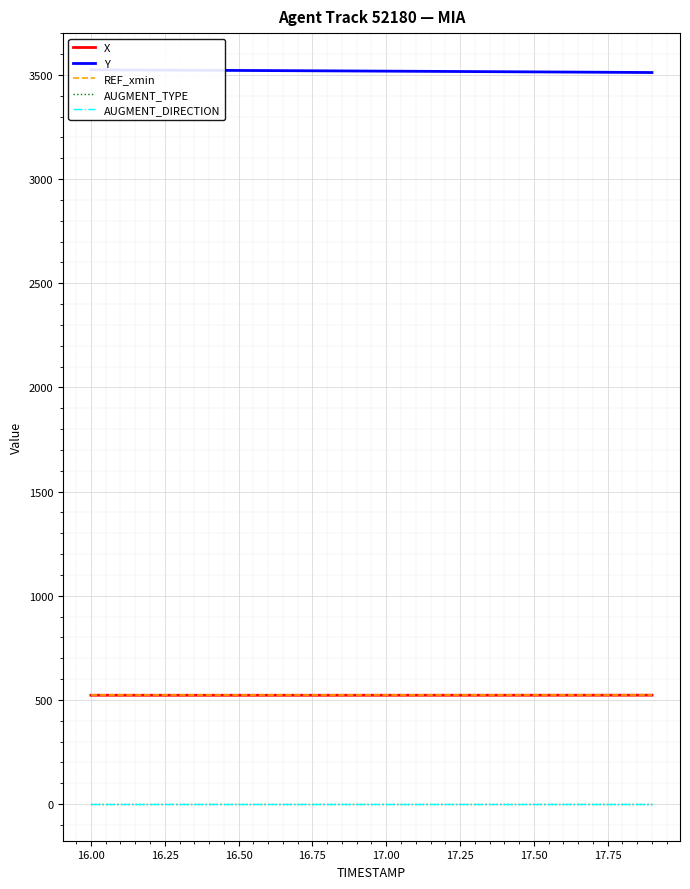

Rank the series by their maximum value, from highest to lowest.

Y, X, REF_xmin, AUGMENT_TYPE, AUGMENT_DIRECTION